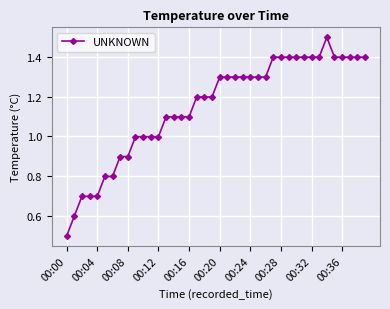

What is the difference between the maximum and second lowest values?

0.9